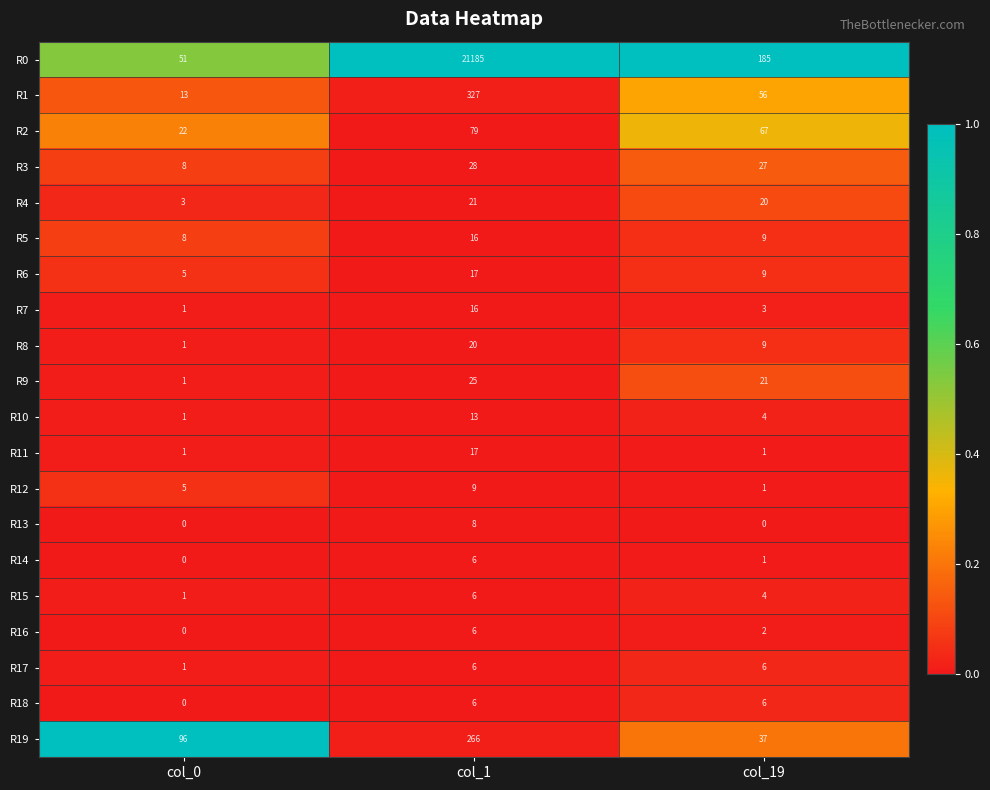

Which series has the largest total across all categories?

R0